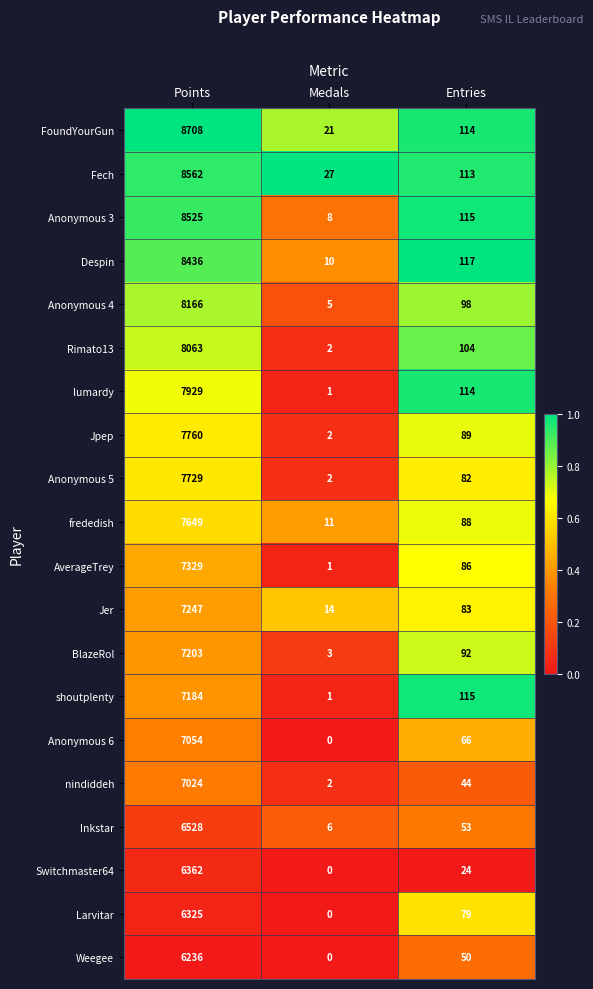

Which series changed the most between Points and Medals?

FoundYourGun